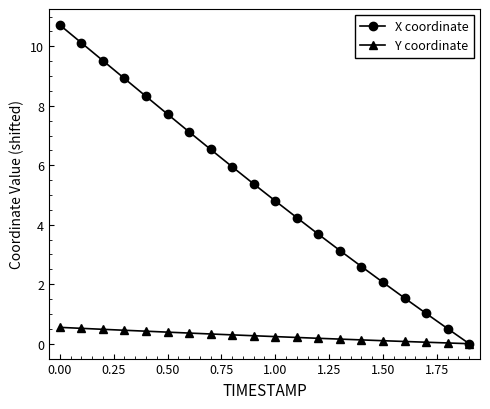

What is the maximum value shown in the chart?

10.7